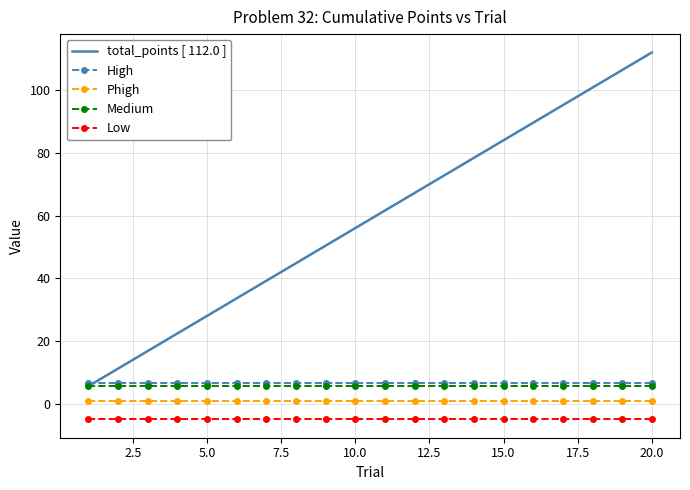

What is the smallest value displayed?

-5.0